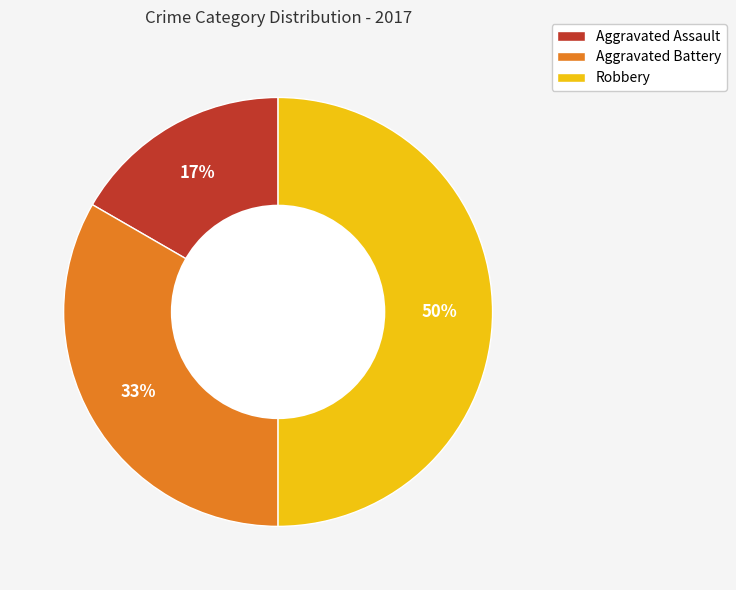

Does Aggravated Assault represent more than half of the total?

No